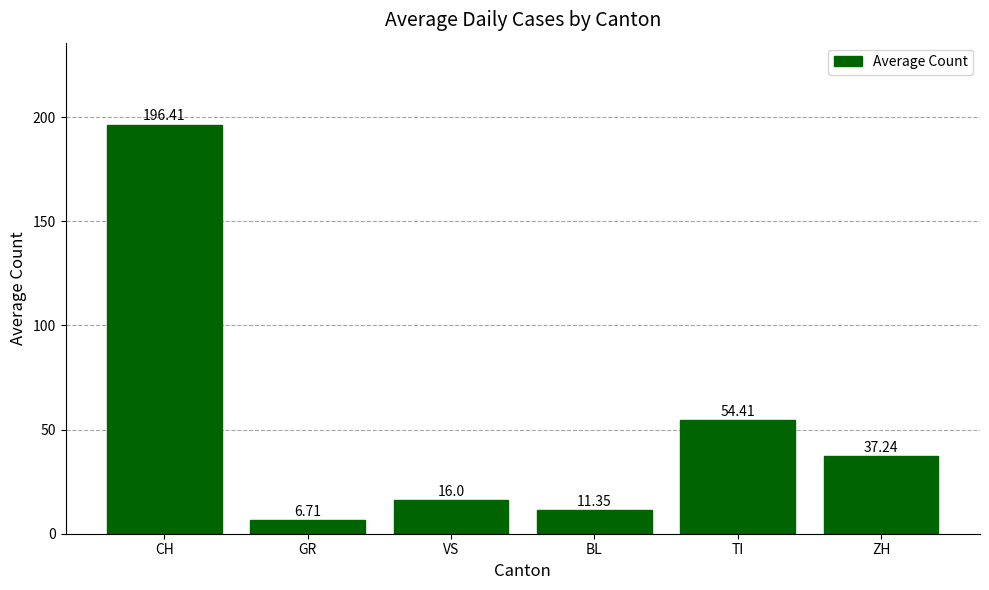

Which has a higher value, ZH or GR?

ZH